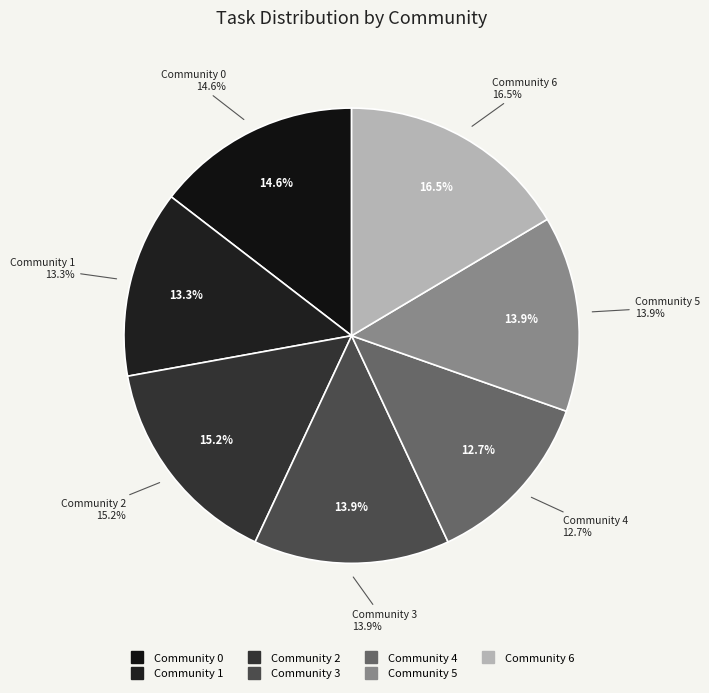

How many slices are in this pie chart?

7